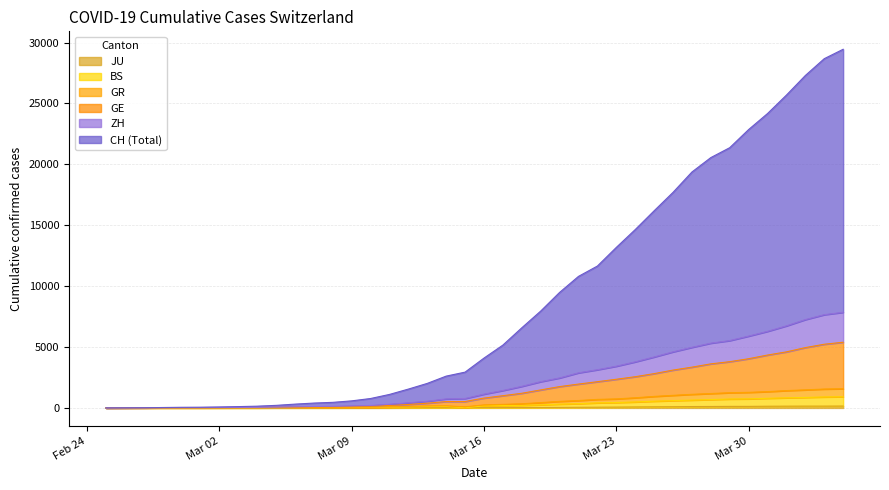

In BS, how many points are lower than both neighbors (excluding endpoints)?

1